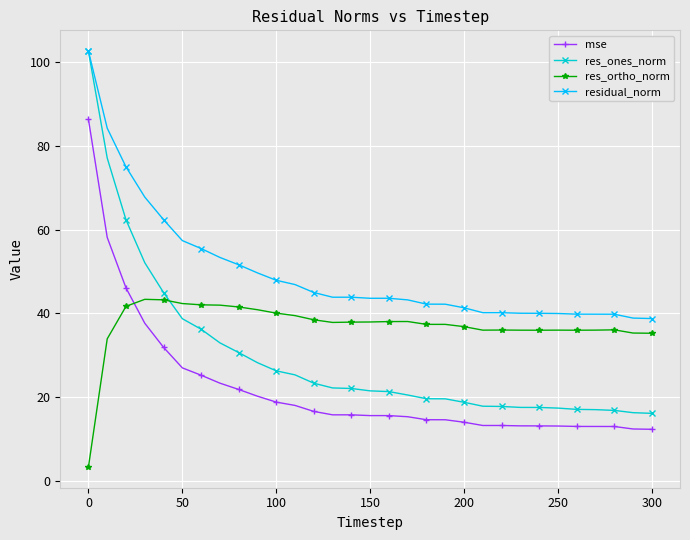

Rank the series by their average value, from lowest to highest.

mse, res_ones_norm, res_ortho_norm, residual_norm